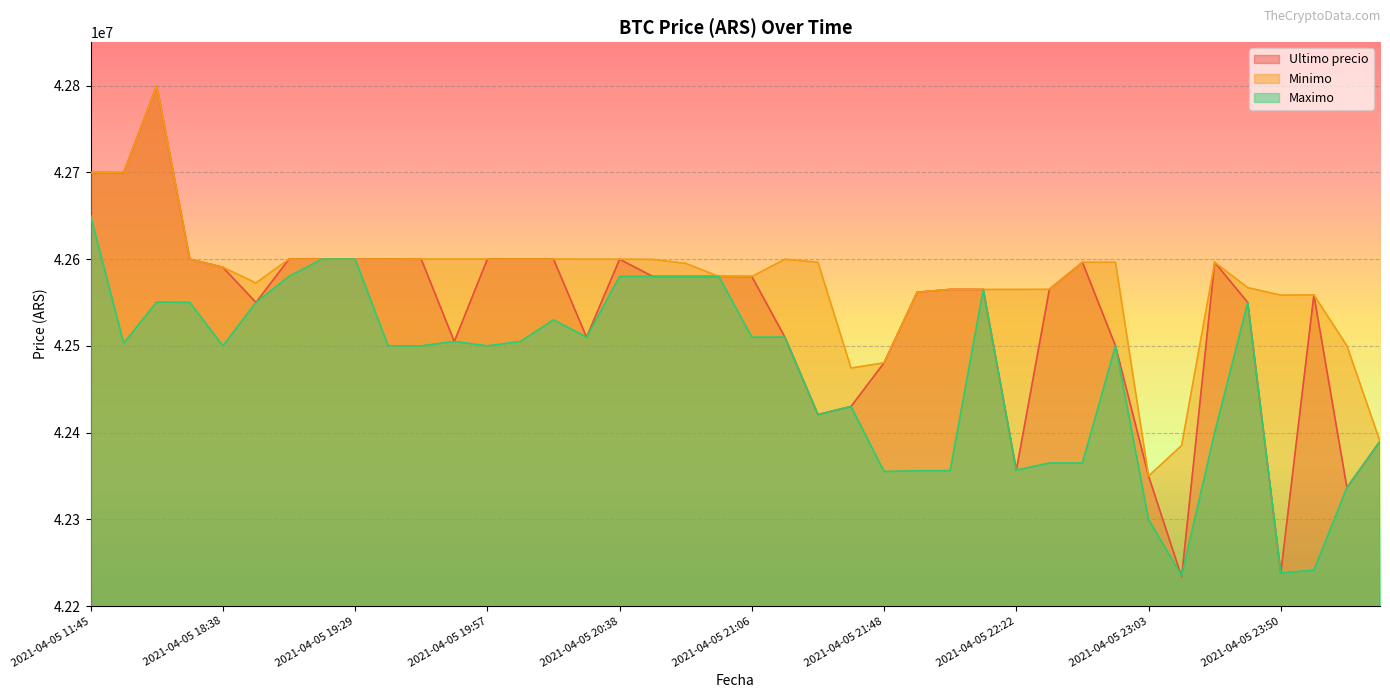

How many times do Ultimo precio and Minimo cross each other?

1